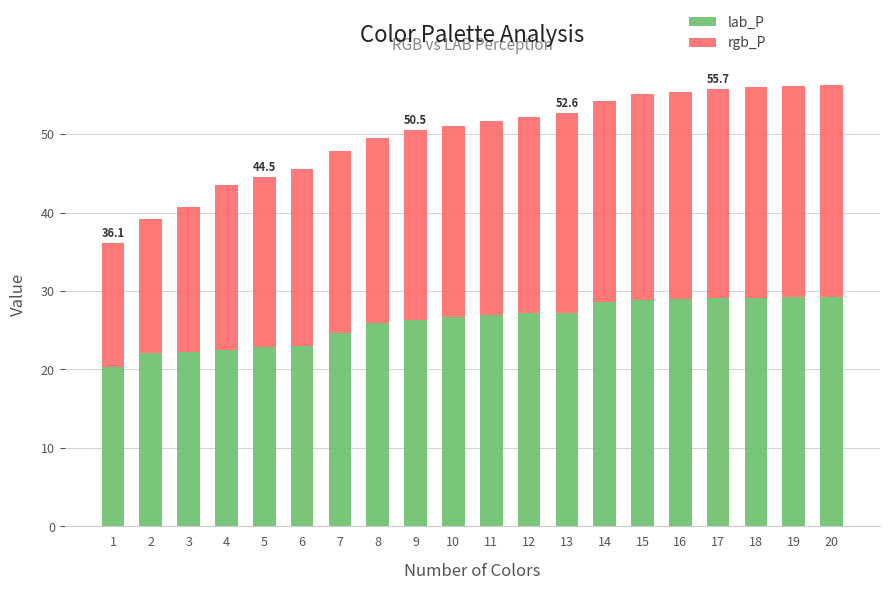

What is the maximum value for lab_P?

29.3